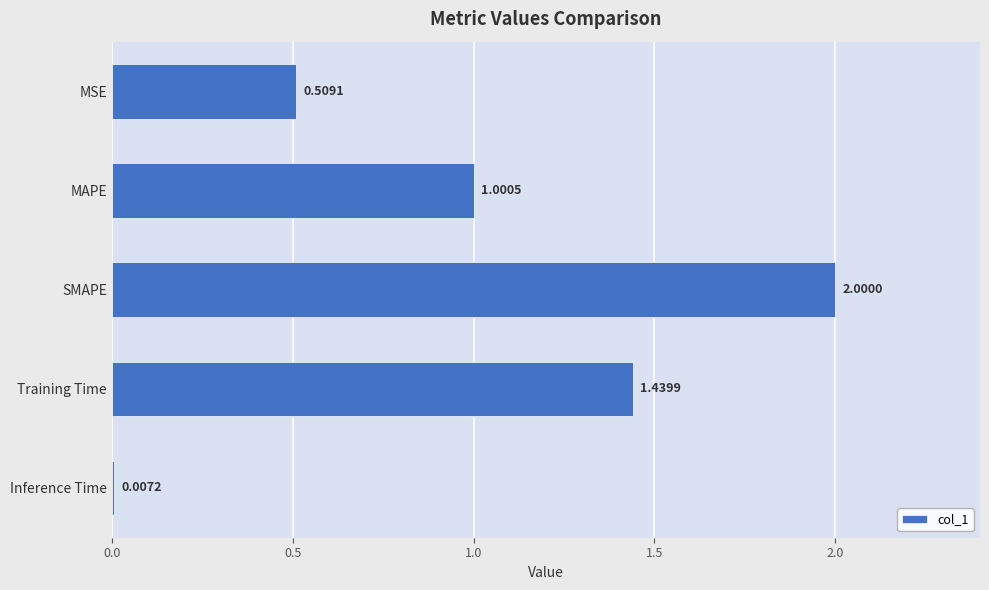

At which label is the value closest to 1?

MAPE